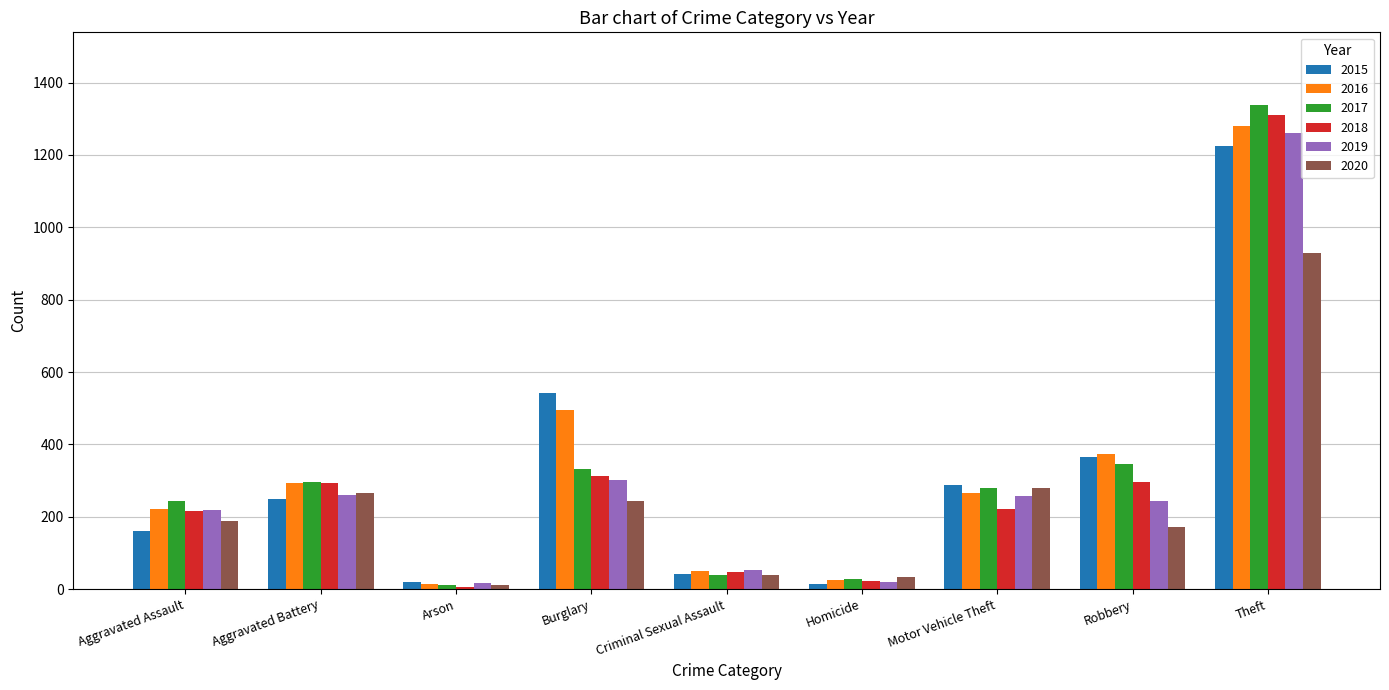

The 2015 series shows 21 at Arson. True or false?

True